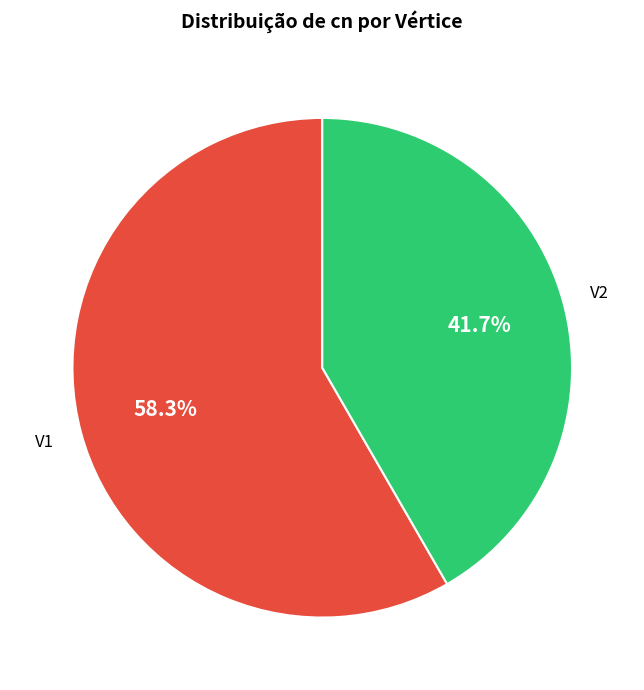

The V2 slice represents 54% of the pie. True or false?

False